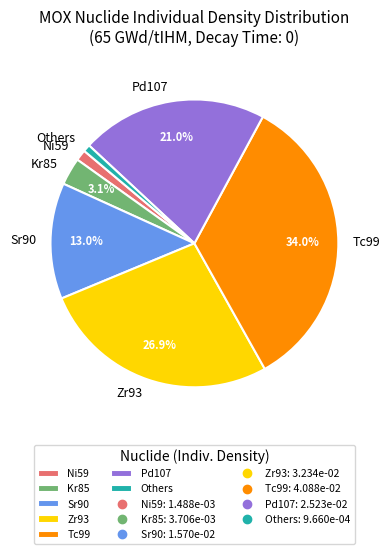

Combined, do Kr85 and Others account for over 50%?

No